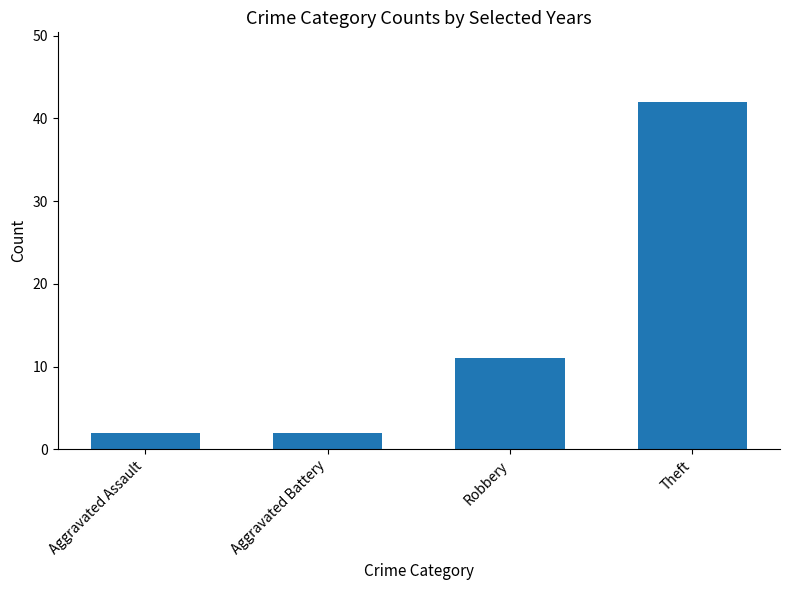

What is the smallest value displayed?

2